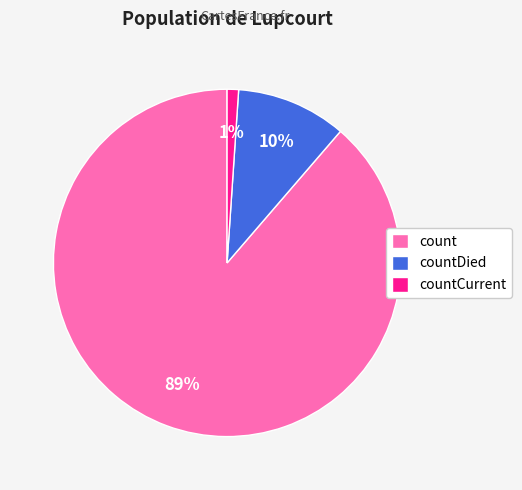

The count slice represents 89% of the pie. True or false?

True